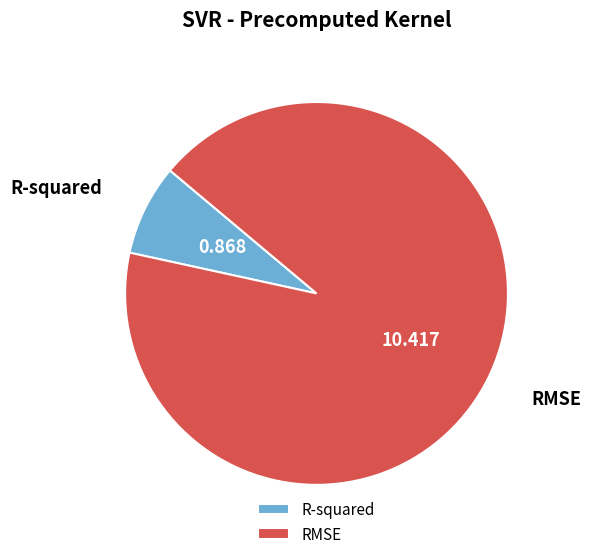

Does R-squared represent more than half of the total?

No